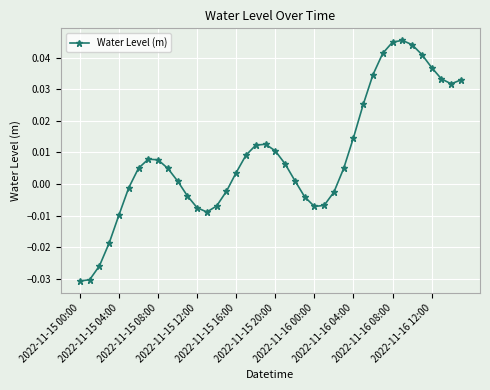

How many lines are shown in the chart?

1